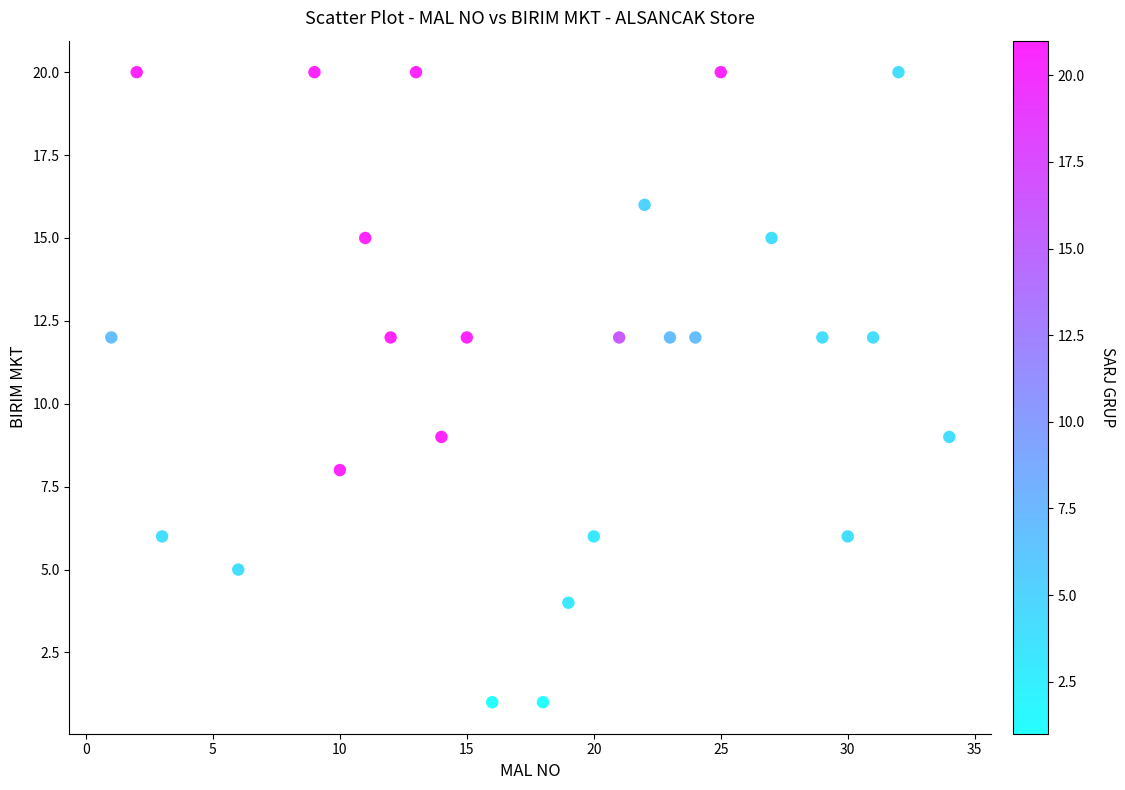

What is the range of X values (max minus min)?

33